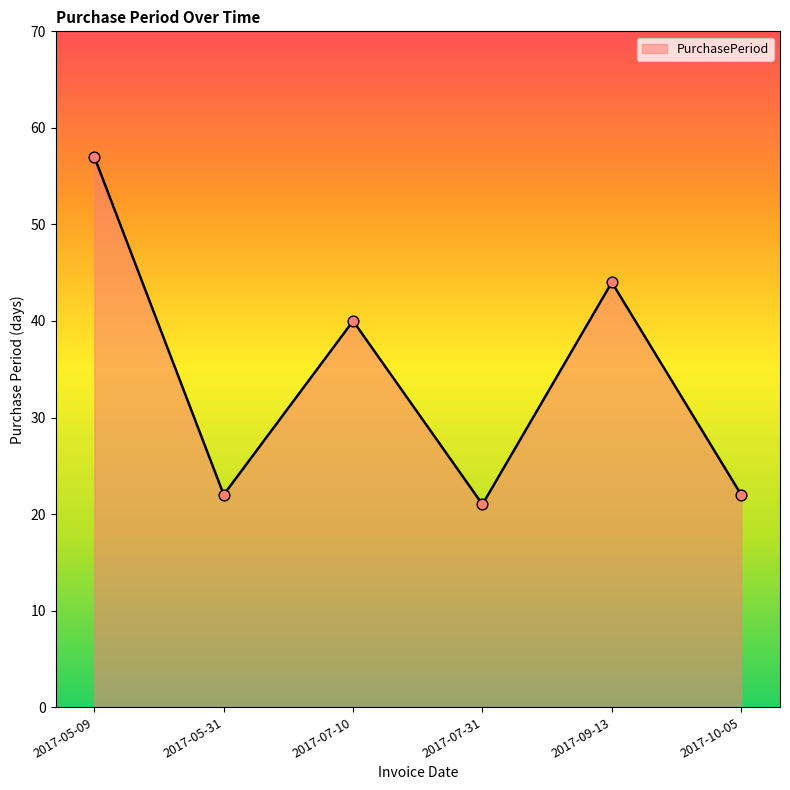

Between 2017-10-05 and 2017-09-13, which is larger?

2017-09-13